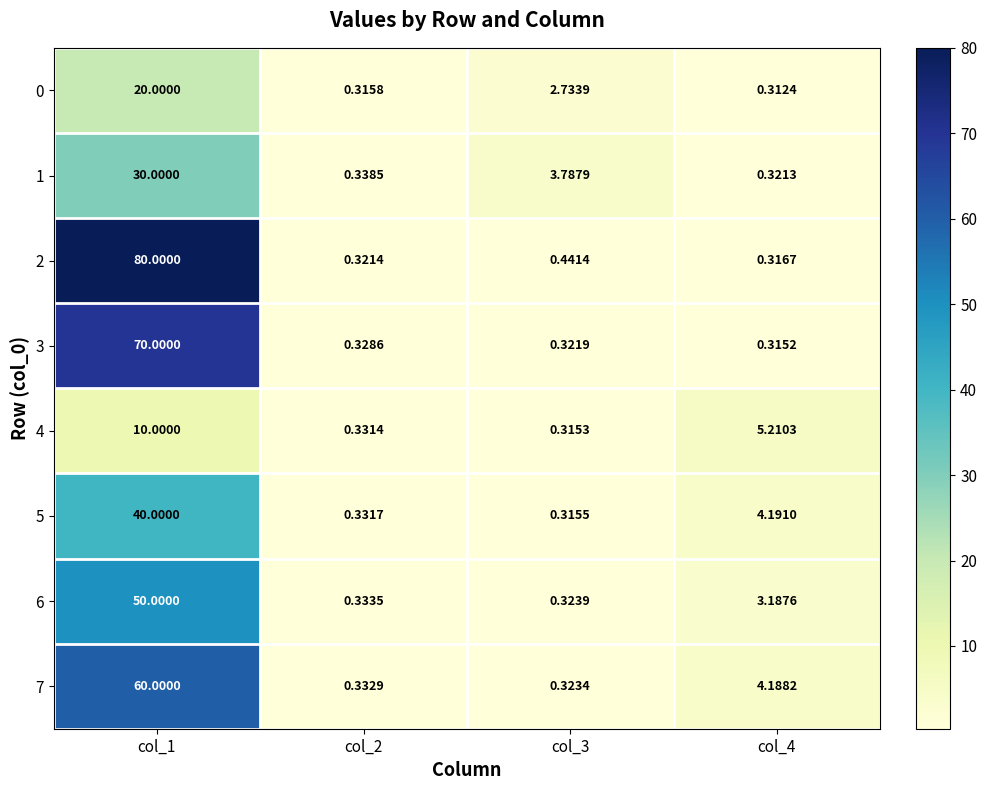

At col_2, list the series in order from smallest to largest.

0, 2, 3, 4, 5, 7, 6, 1